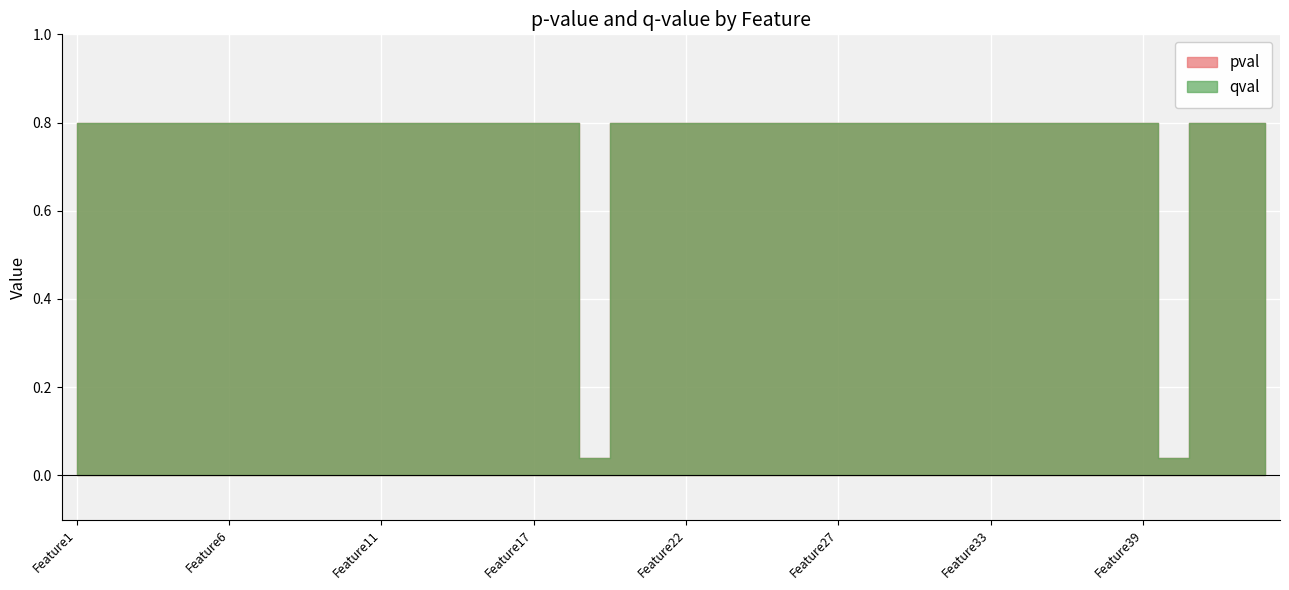

Reading left to right, what are all the values shown in this chart?

pval: Feature1=0.8	Feature2=0.8	Feature3=0.8	Feature4=0.8	Feature5=0.8	Feature6=0.8	Feature7=0.8	Feature8=0.8	Feature9=0.8	Feature10=0.8	Feature11=0.8	Feature12=0.8	Feature13=0.8	Feature14=0.8	Feature16=0.8	Feature17=0.8	Feature18=0.8	Feature19=0.0	Feature20=0.8	Feature21=0.8	Feature22=0.8	Feature23=0.8	Feature24=0.8	Feature25=0.8	Feature26=0.8	Feature27=0.8	Feature28=0.8	Feature30=0.8	Feature31=0.8	Feature32=0.8	Feature33=0.8	Feature34=0.8	Feature35=0.8	Feature37=0.8	Feature38=0.8	Feature39=0.8	Feature40=0.0	Feature41=0.8	Feature42=0.8	Feature43=0.8
qval: Feature1=0.8	Feature2=0.8	Feature3=0.8	Feature4=0.8	Feature5=0.8	Feature6=0.8	Feature7=0.8	Feature8=0.8	Feature9=0.8	Feature10=0.8	Feature11=0.8	Feature12=0.8	Feature13=0.8	Feature14=0.8	Feature16=0.8	Feature17=0.8	Feature18=0.8	Feature19=0.0	Feature20=0.8	Feature21=0.8	Feature22=0.8	Feature23=0.8	Feature24=0.8	Feature25=0.8	Feature26=0.8	Feature27=0.8	Feature28=0.8	Feature30=0.8	Feature31=0.8	Feature32=0.8	Feature33=0.8	Feature34=0.8	Feature35=0.8	Feature37=0.8	Feature38=0.8	Feature39=0.8	Feature40=0.0	Feature41=0.8	Feature42=0.8	Feature43=0.8